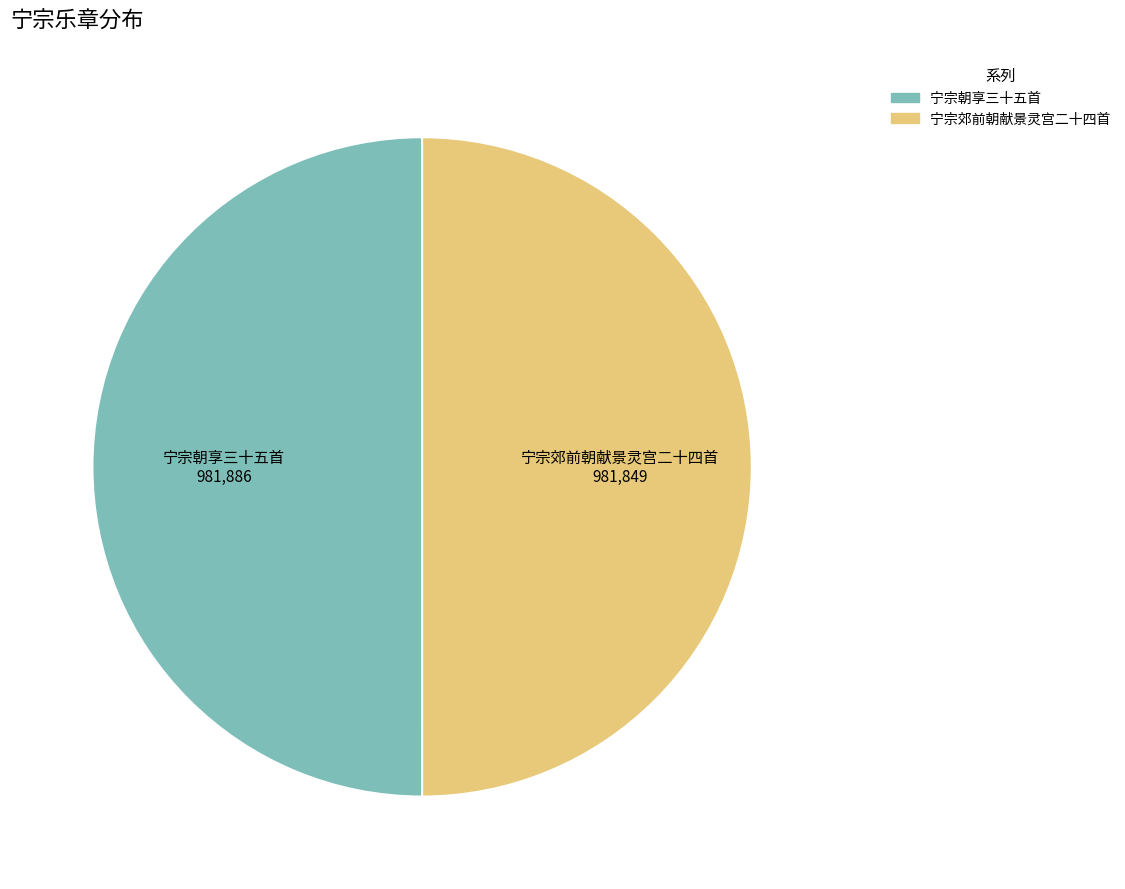

True or false: 宁宗郊前朝献景灵宫二十四首 accounts for 38% of the total.

False